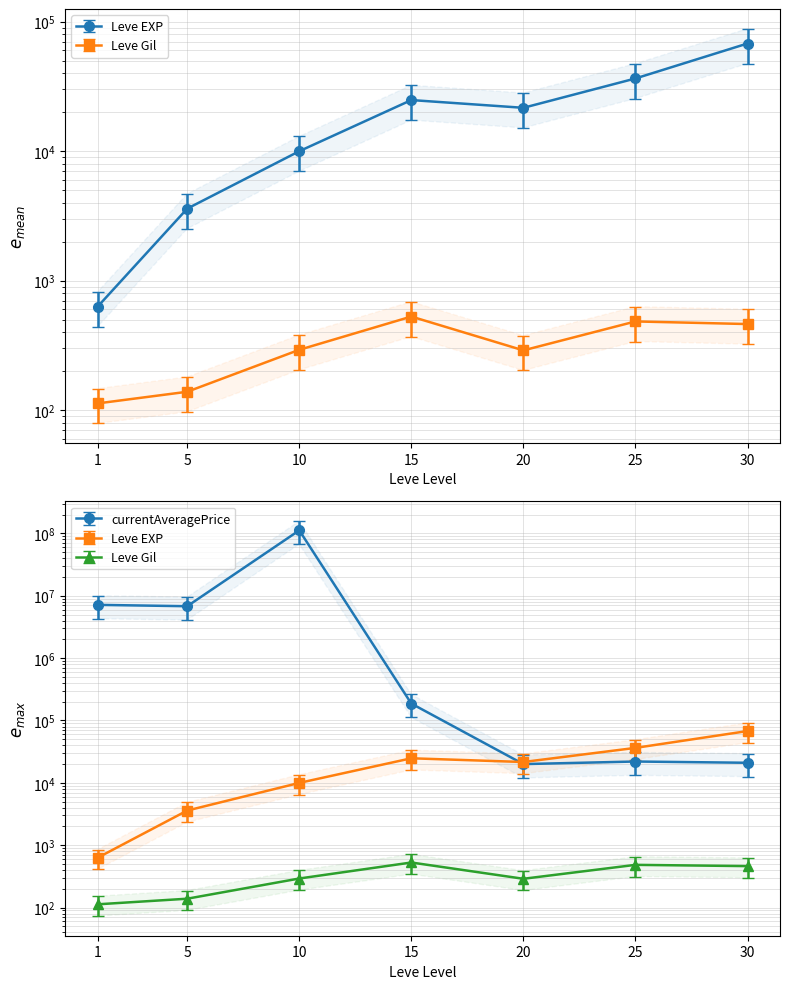

True or false: Leve Gil has more than 0 points higher than both neighbors.

True